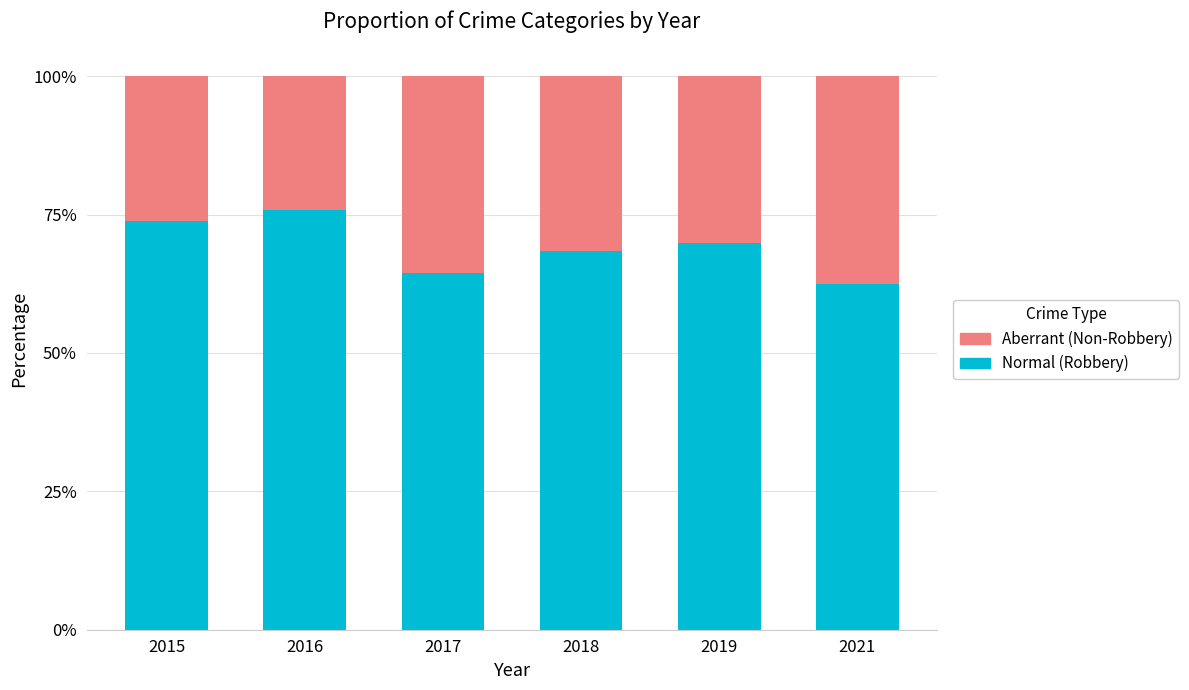

What is the total value across all series at 2019?

100.0